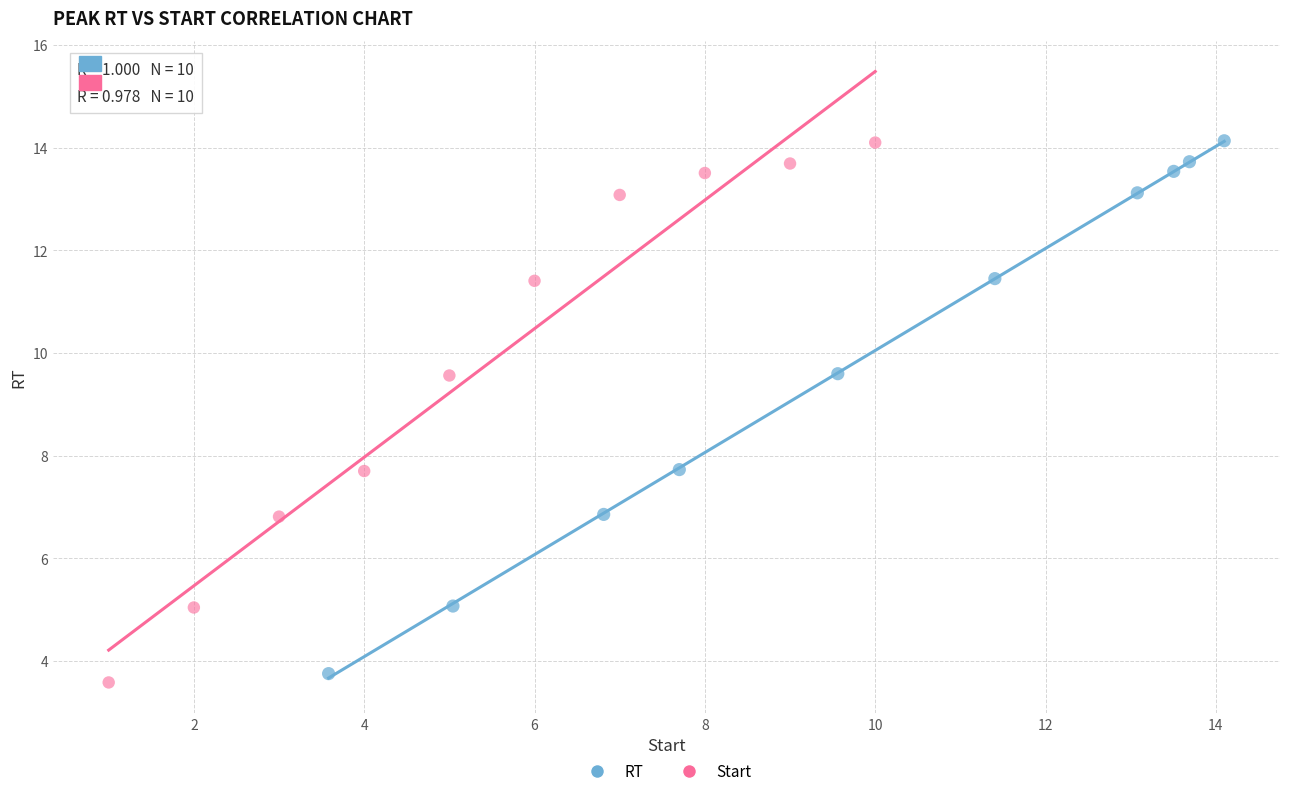

Which series reaches the minimum Y coordinate?

Start